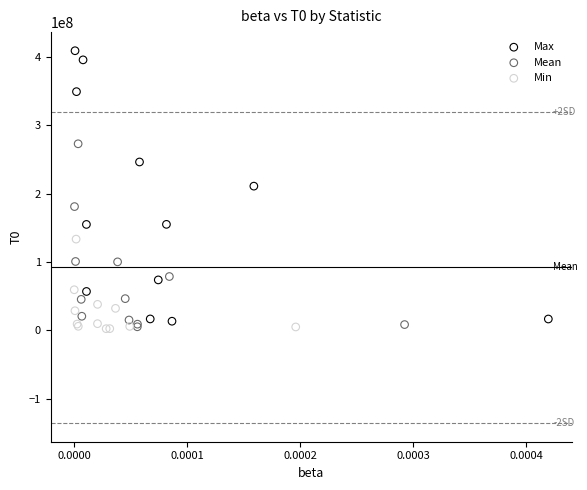

Which series reaches the maximum Y coordinate?

Max